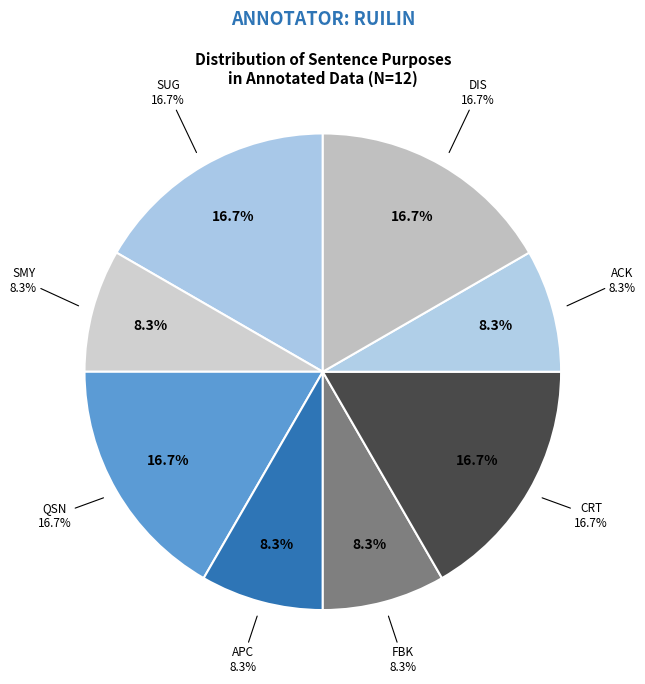

How many segments does this pie chart have?

6